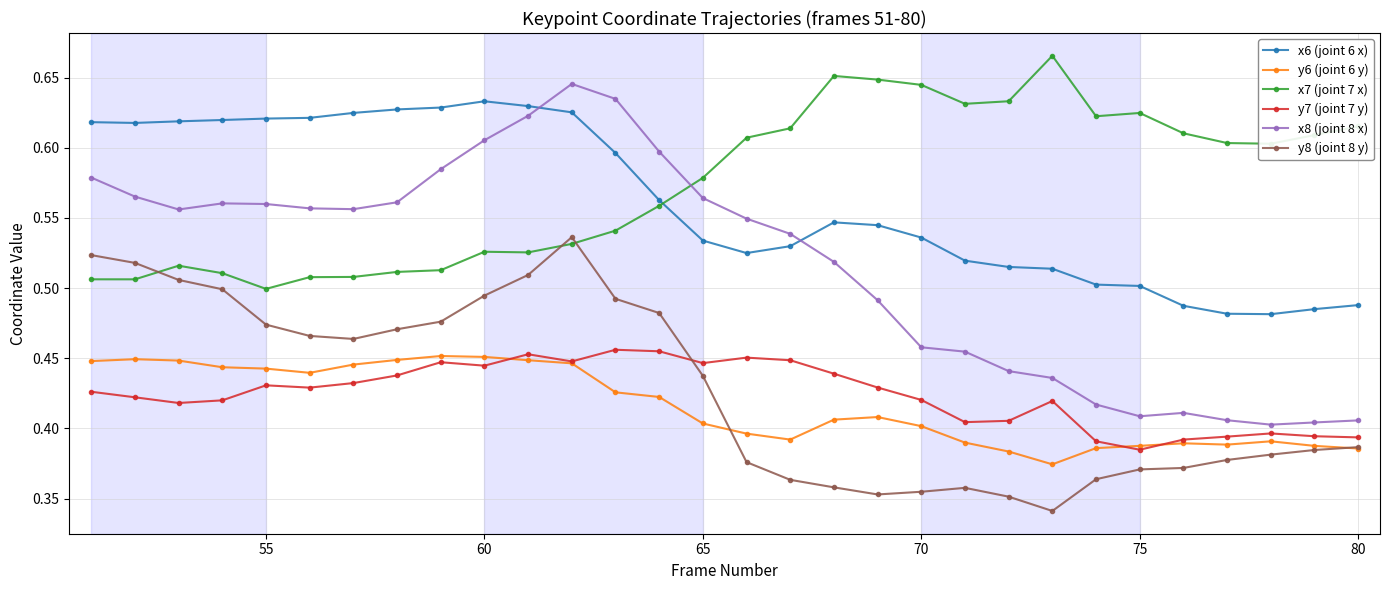

How many x6 (joint 6 x) values are between 0 and 1?

30